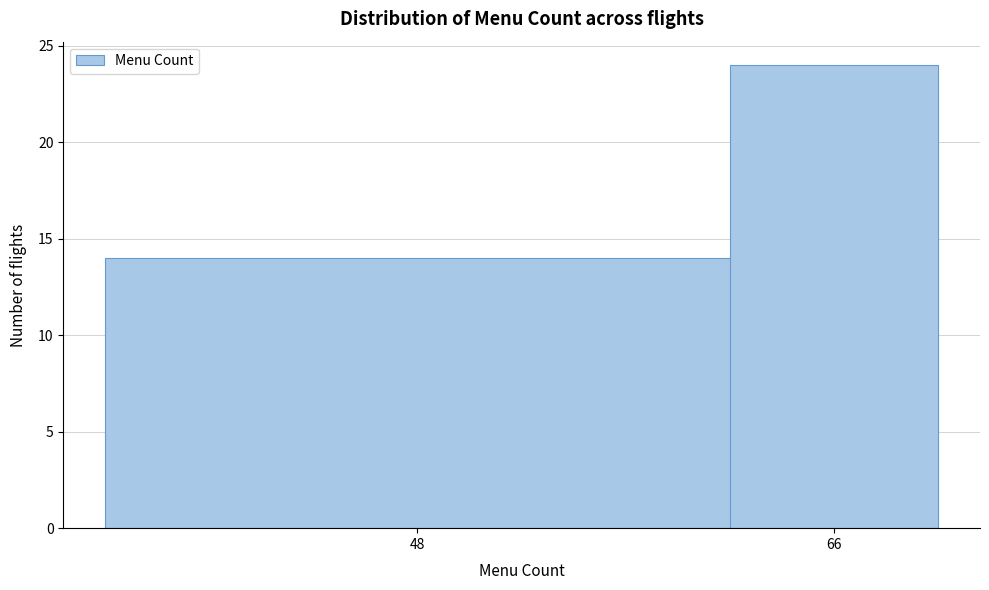

Reading left to right, list all the values displayed in this chart.

14	24